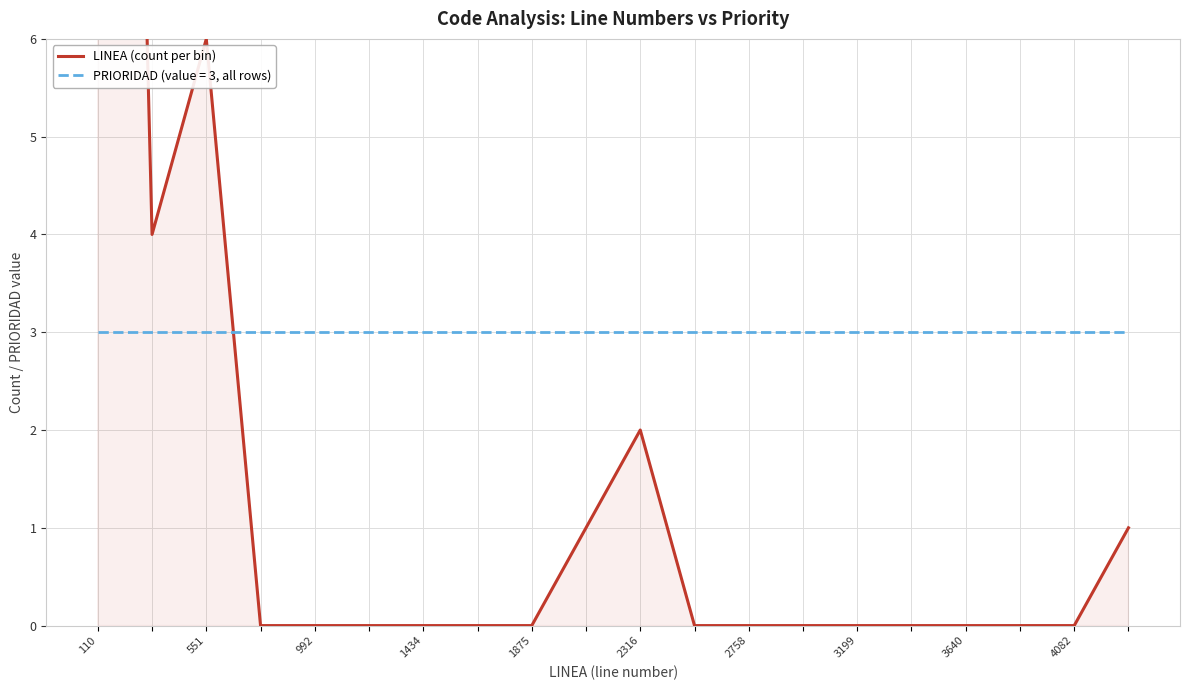

Reading left to right, what are all the values shown in this chart?

26	4	6	0	0	0	0	0	0	1	2	0	0	0	0	0	0	0	0	1